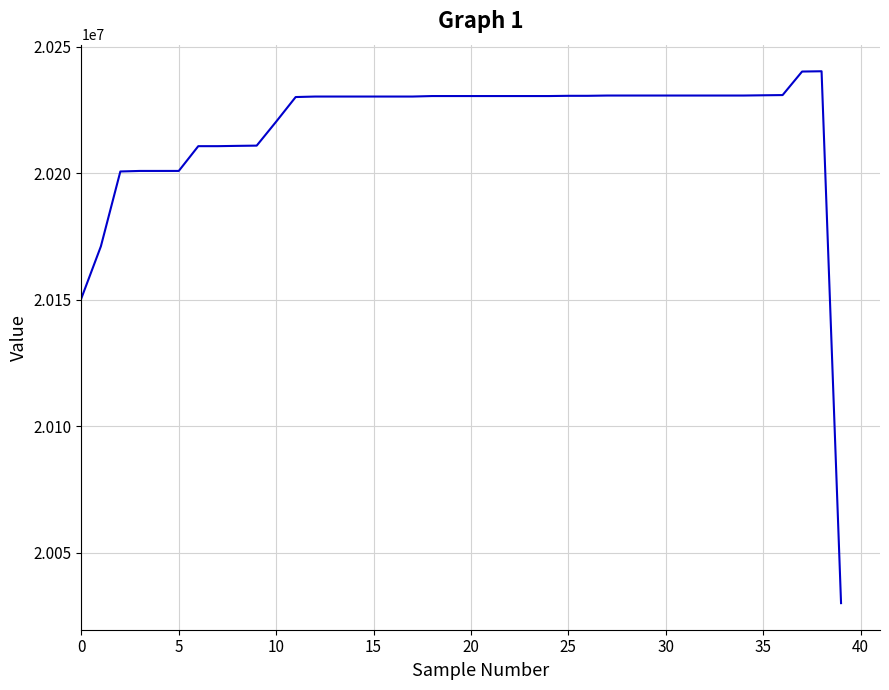

Does the chart display data point markers on the line(s)?

No